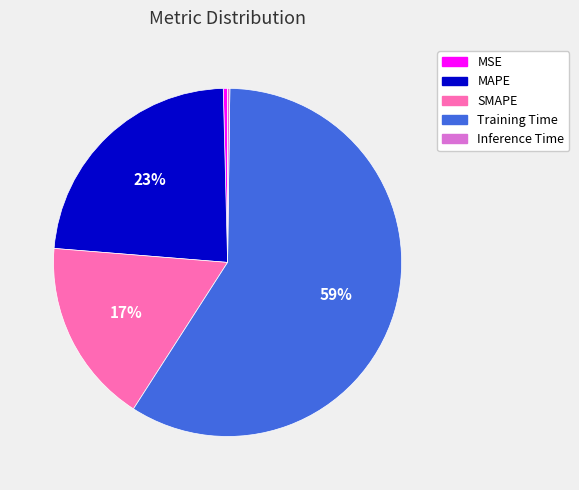

What percentage is the SMAPE slice, to the nearest percent?

17%